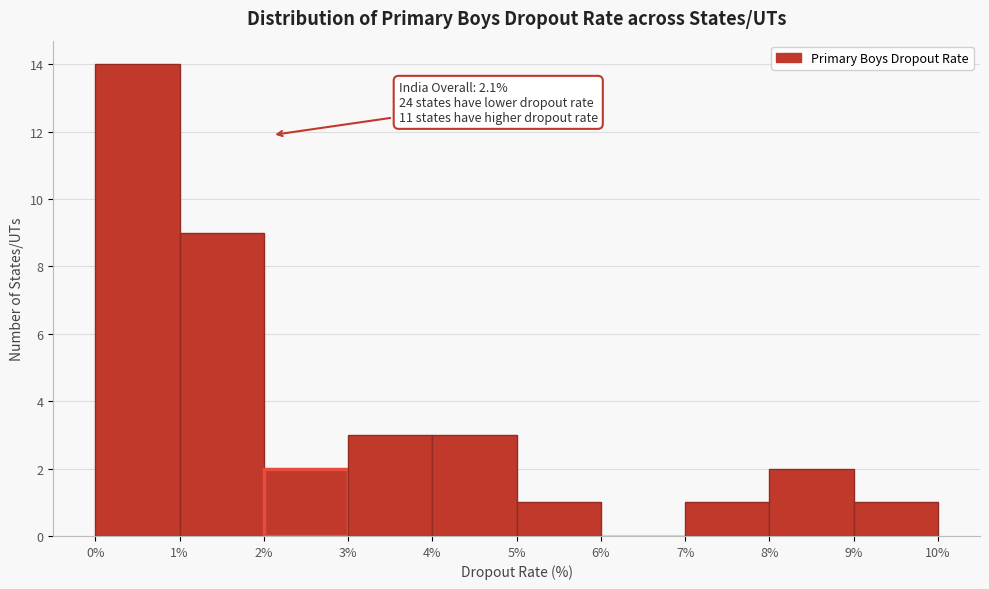

Over which range of the x-axis is the bar tallest?

0% to 1%